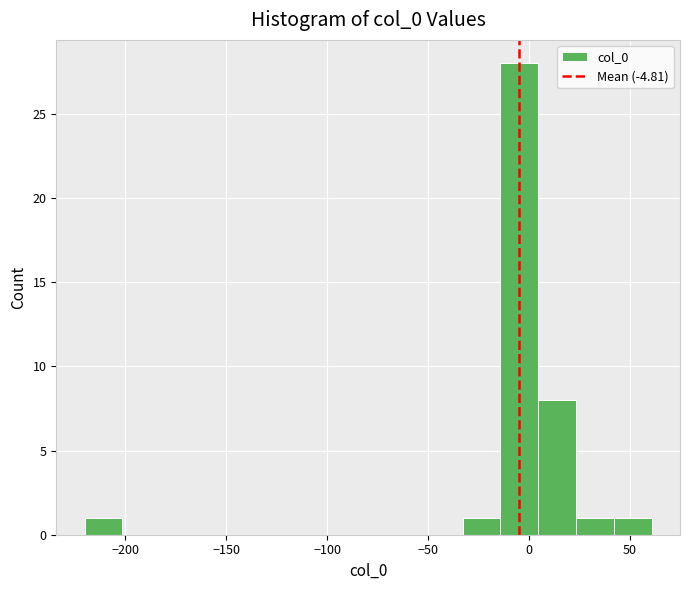

Around what value on the x-axis is the tallest bar? Give the approximate position of its centre, as read against the axis.

-5